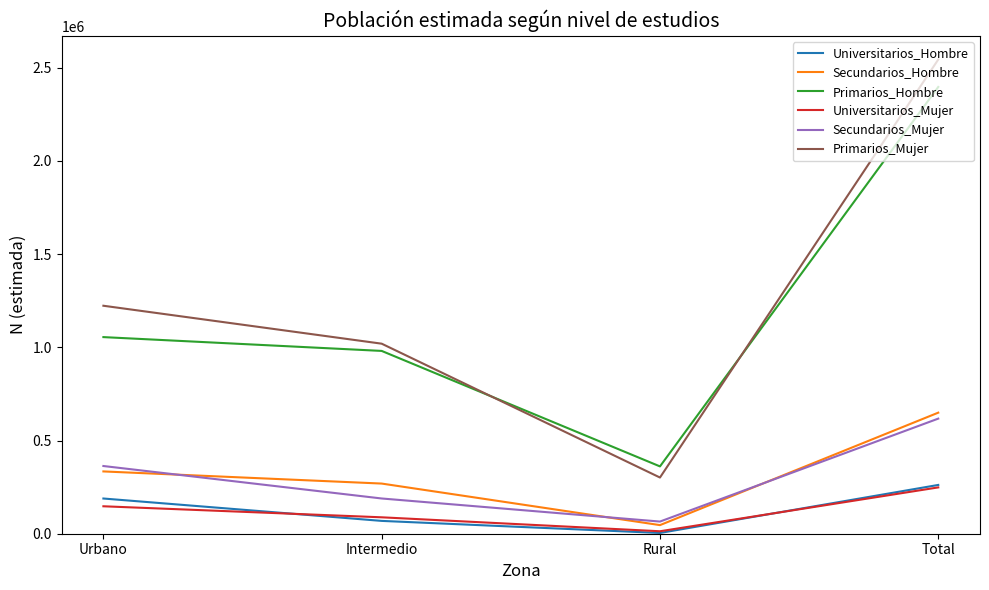

Which series has the widest spread of values?

Primarios_Mujer